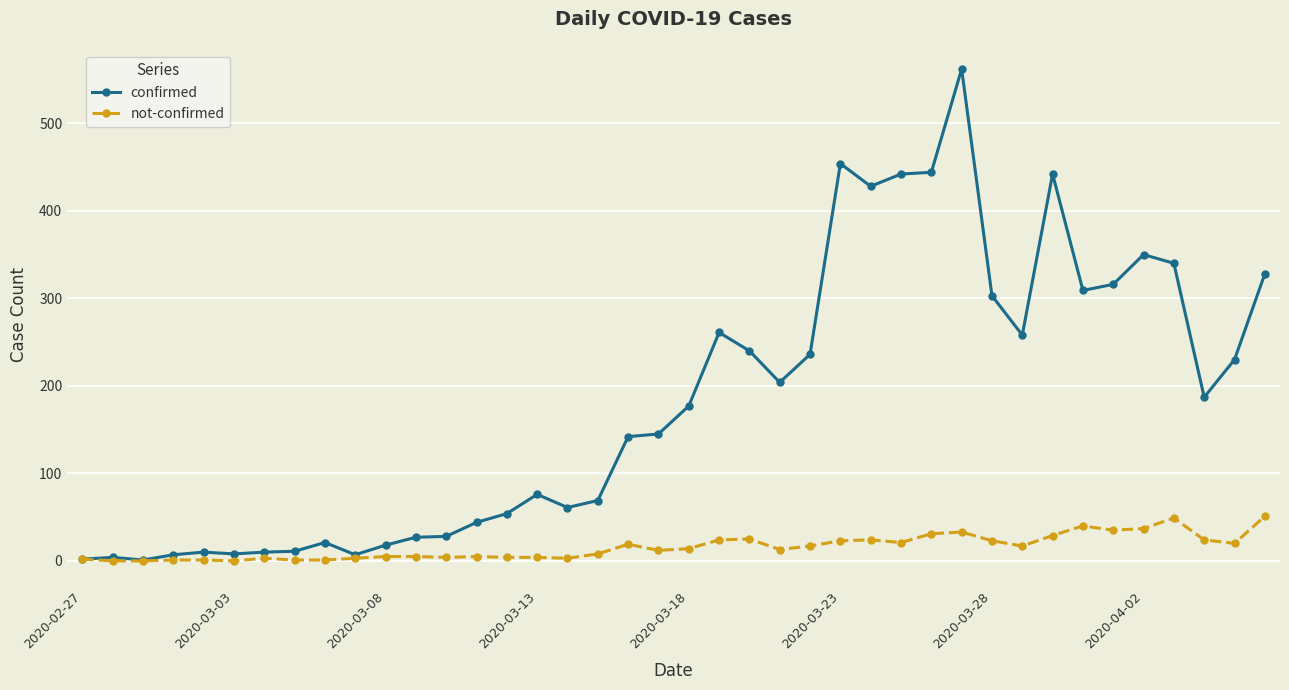

What is the difference between the second highest and second lowest values in the confirmed series?

452